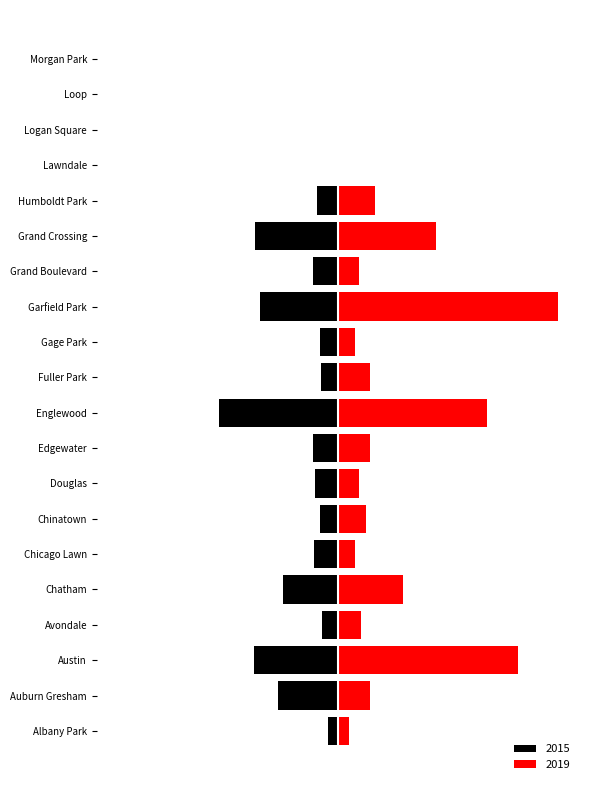

At which label does 2015 reach its minimum?

Englewood